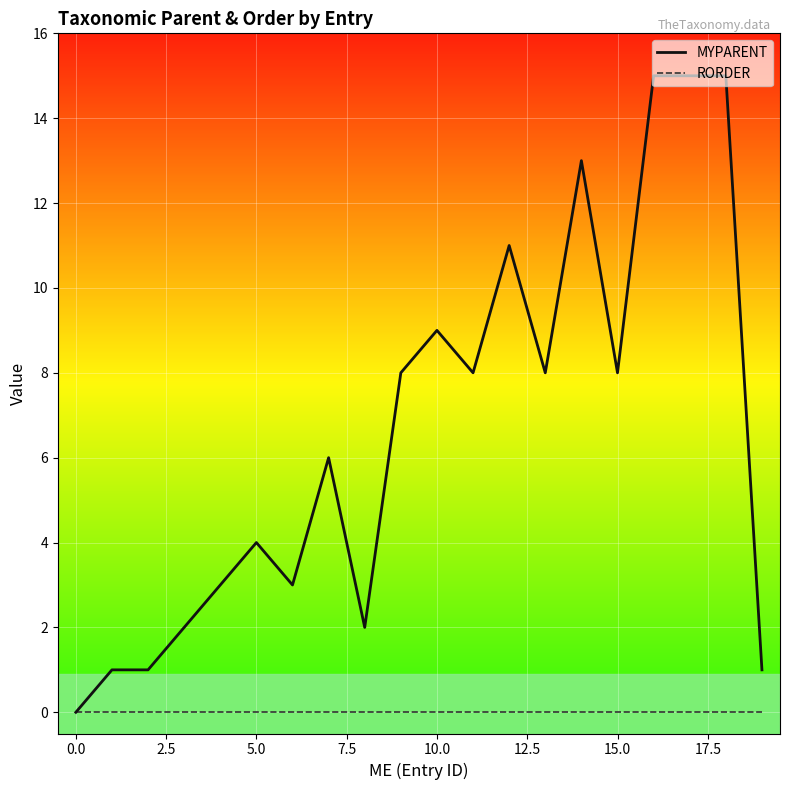

Rank the series by their average value, from highest to lowest.

MYPARENT, RORDER